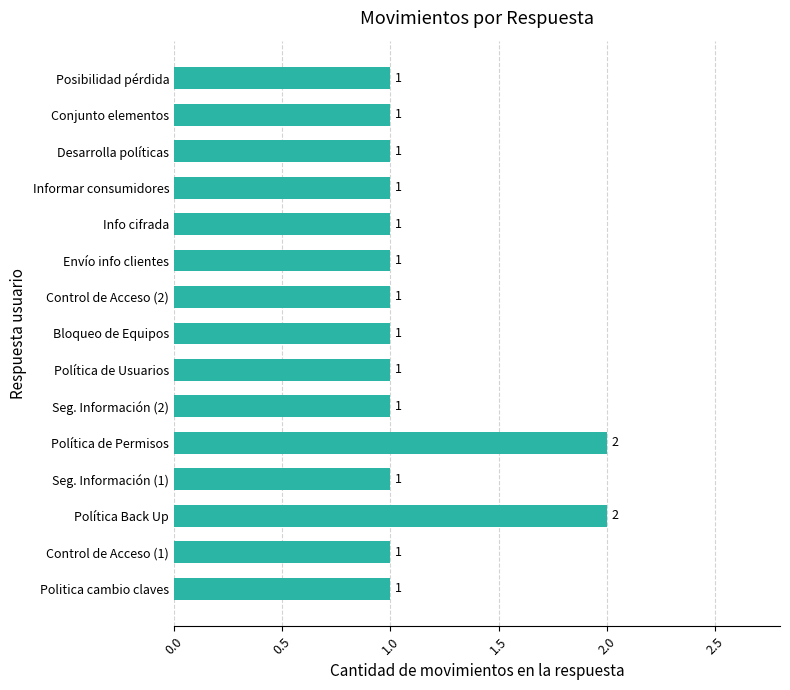

What is the sum of all values?

17